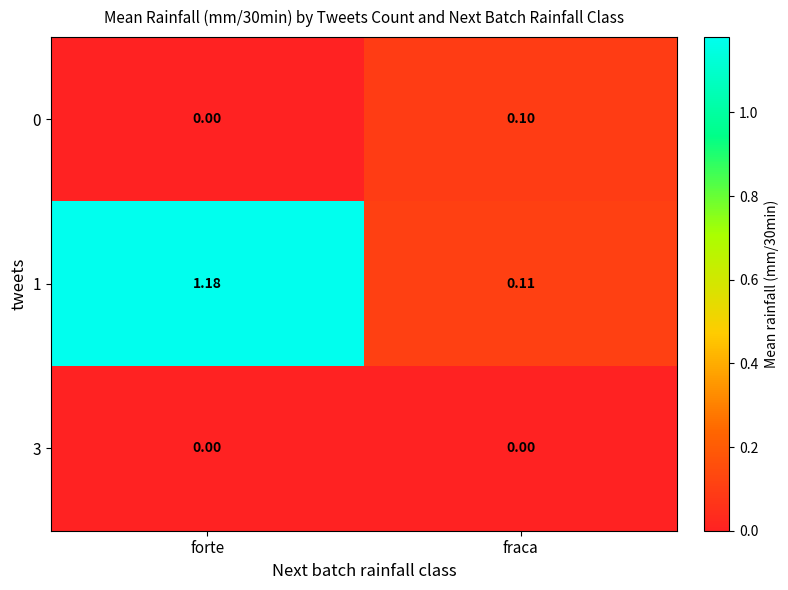

At which label is 0 closest to 0?

forte